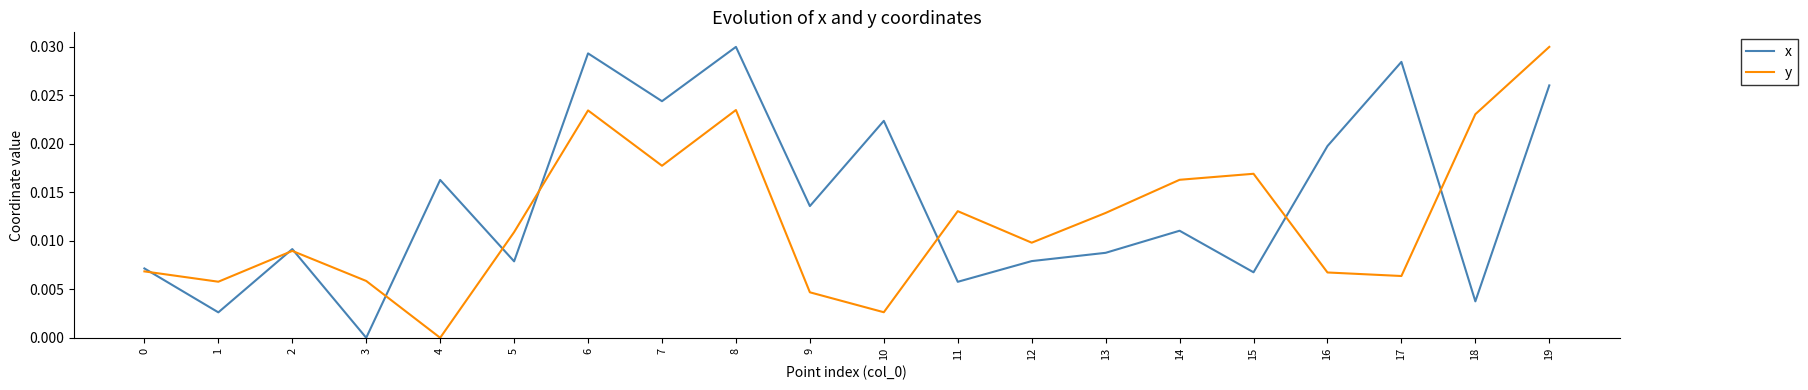

Which series has the largest total across all categories?

x